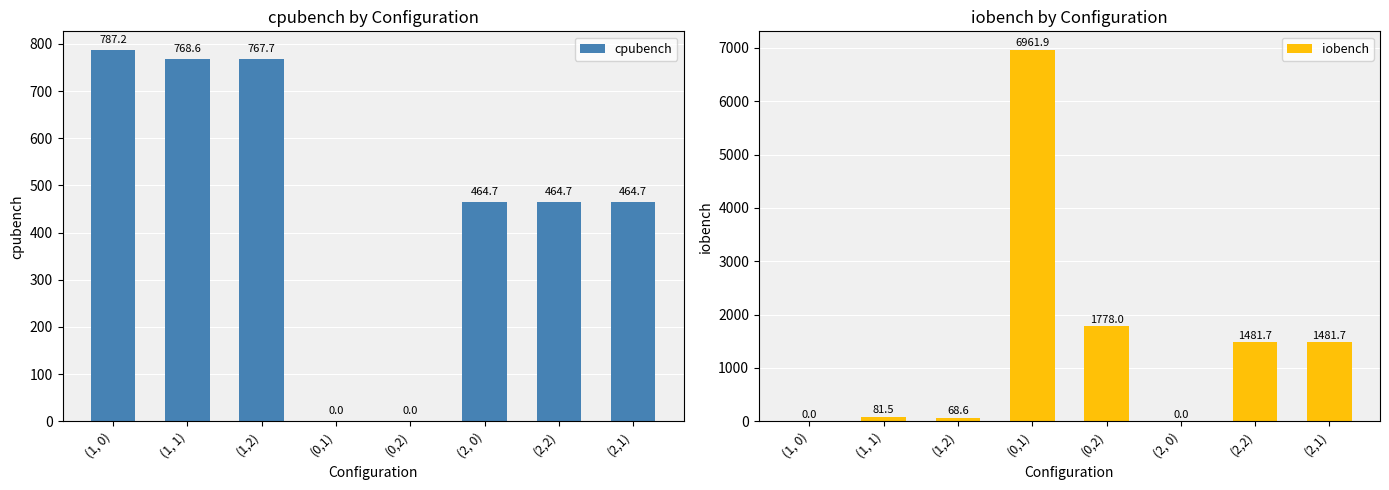

At which category is the sum across all series the highest?

(0,1)